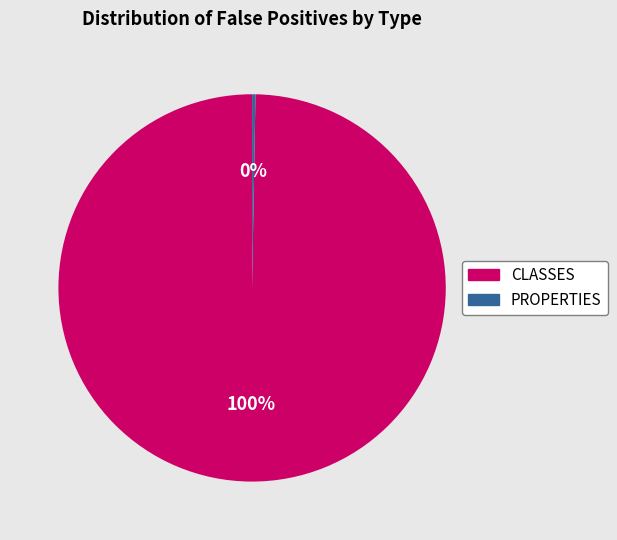

The PROPERTIES slice represents 14% of the pie. True or false?

False